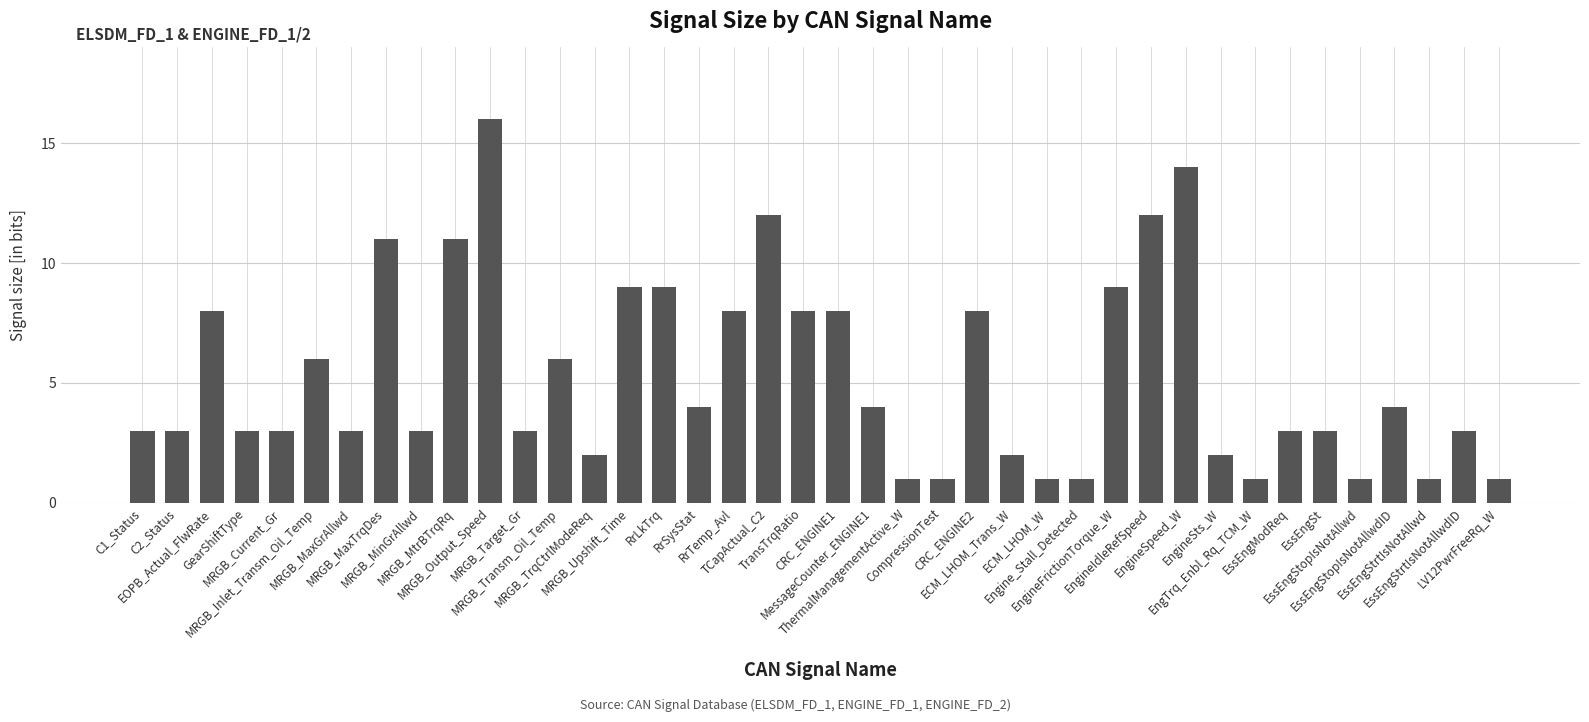

How many series are shown in this chart?

1